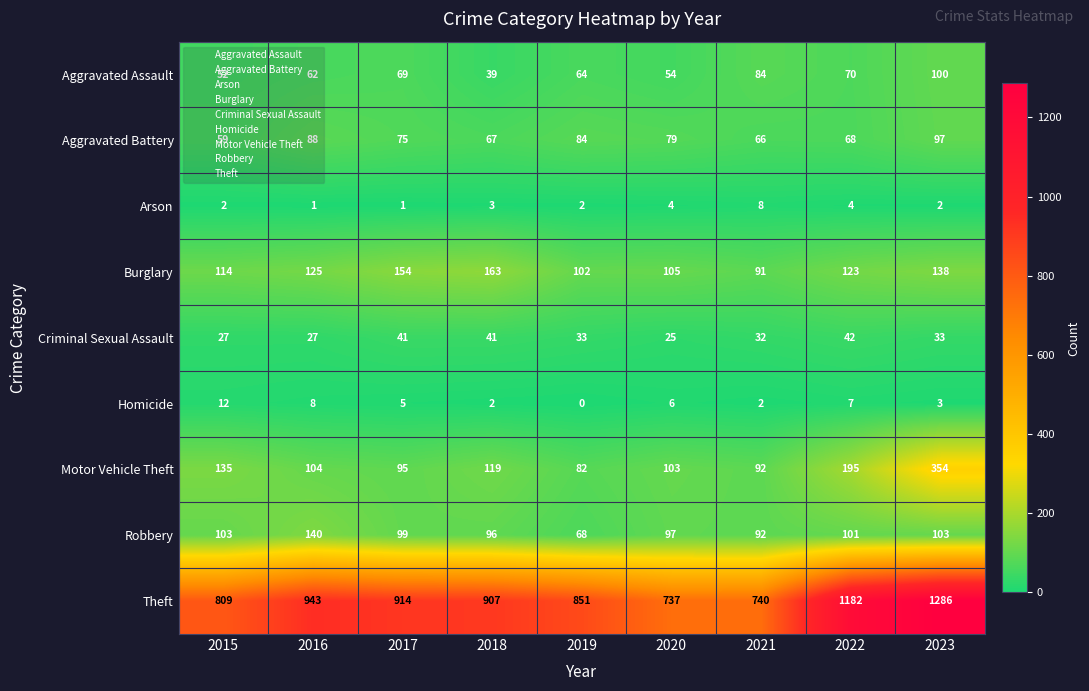

Where does the Aggravated Battery series first go above 75?

2016